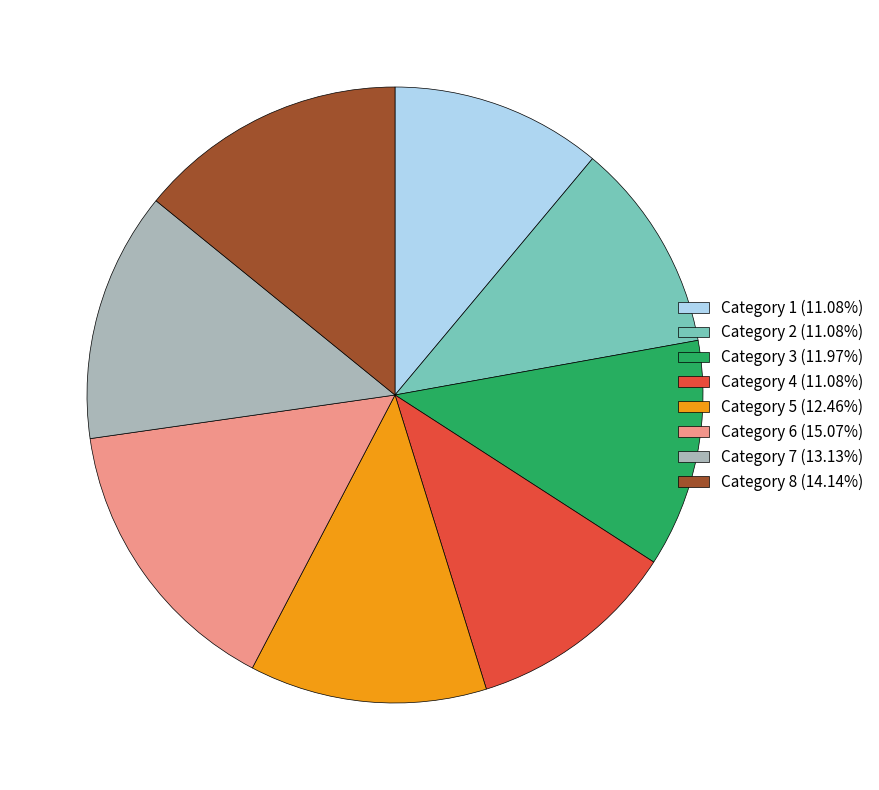

Does Category 5 (12.46%) account for over 50% of the chart?

No